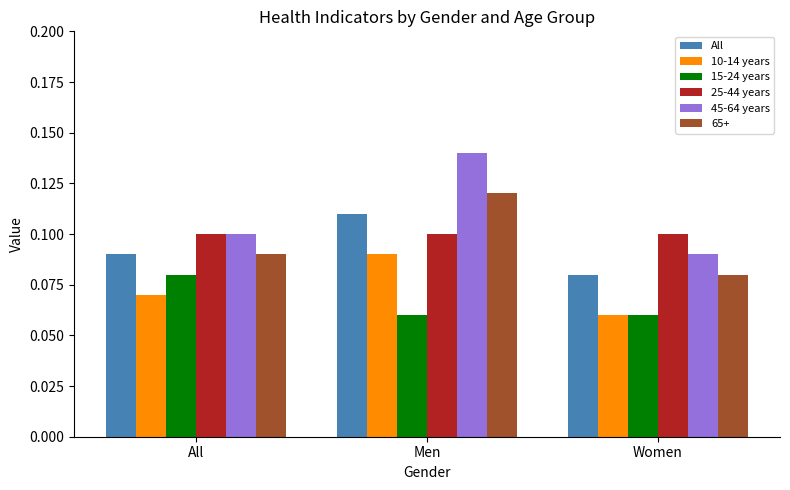

At which label does 65+ reach its minimum?

Women